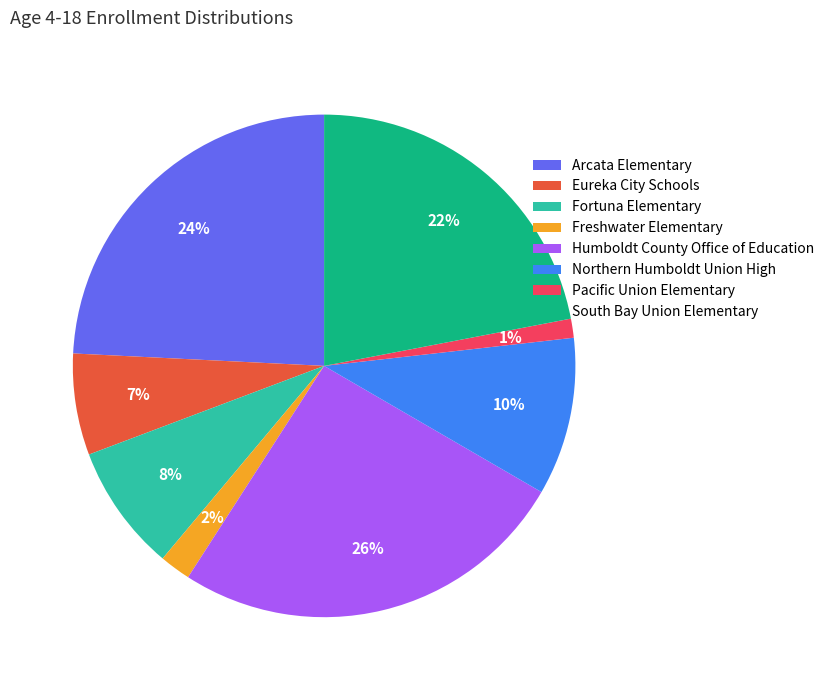

To the nearest percent, what is the difference between the Fortuna Elementary and Northern Humboldt Union High slice percentages?

2%